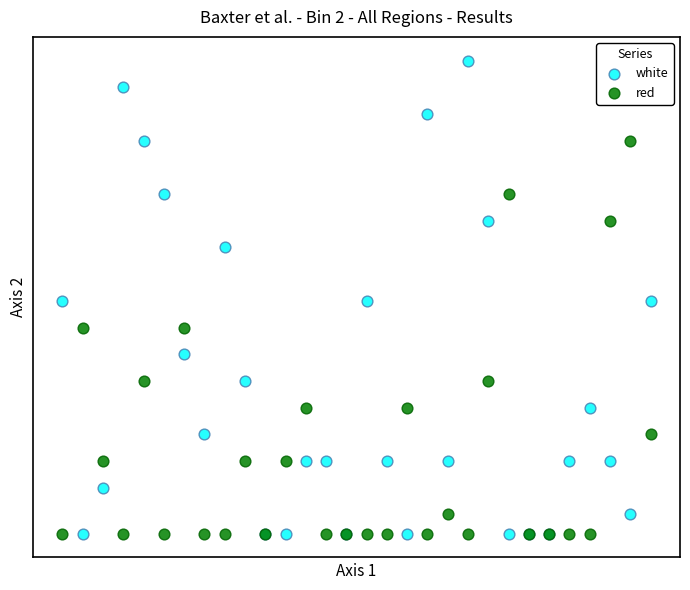

What are all the series names shown in the legend?

white, red